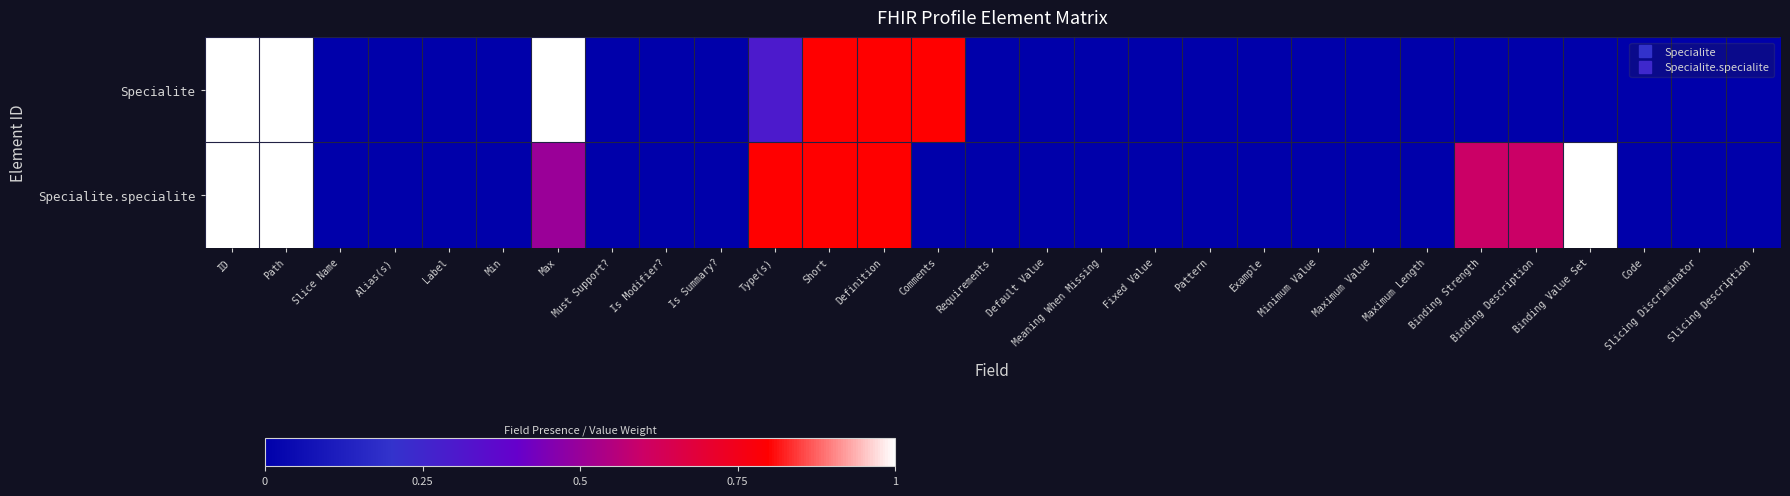

Which series has the widest spread of values?

Specialite